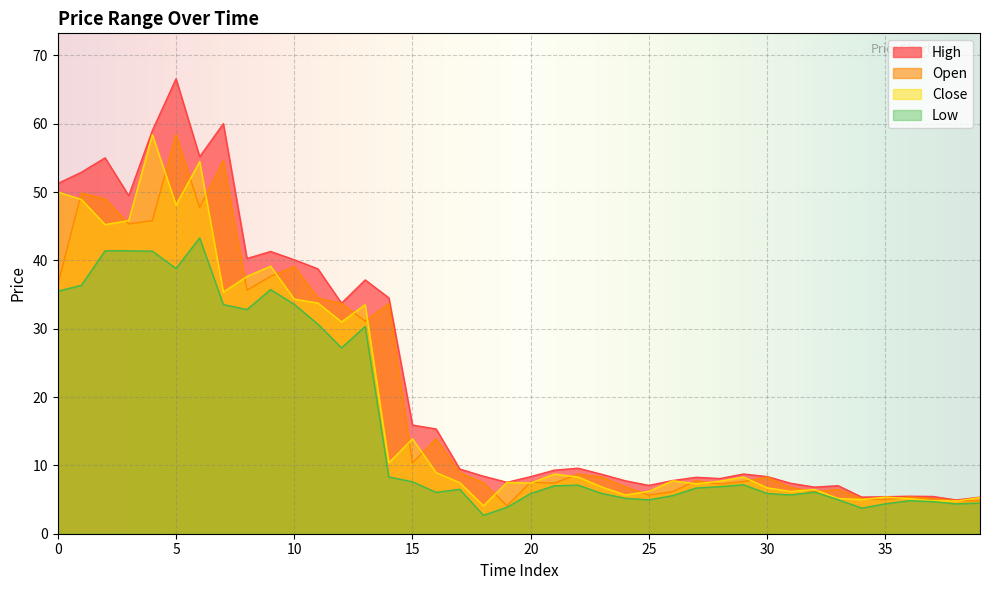

Between 13 and 32, which series saw the biggest shift?

High